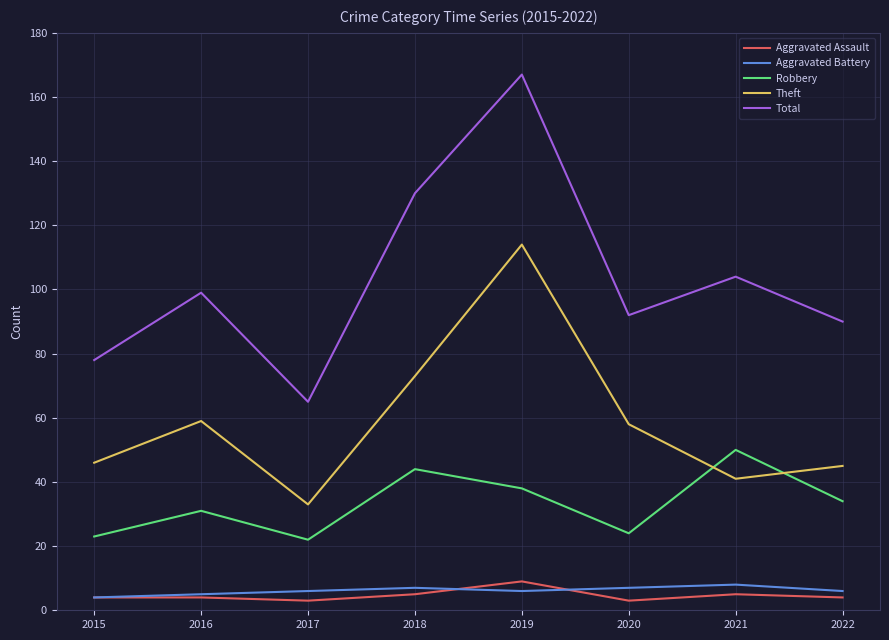

How many interior local peaks does the Theft series have?

2